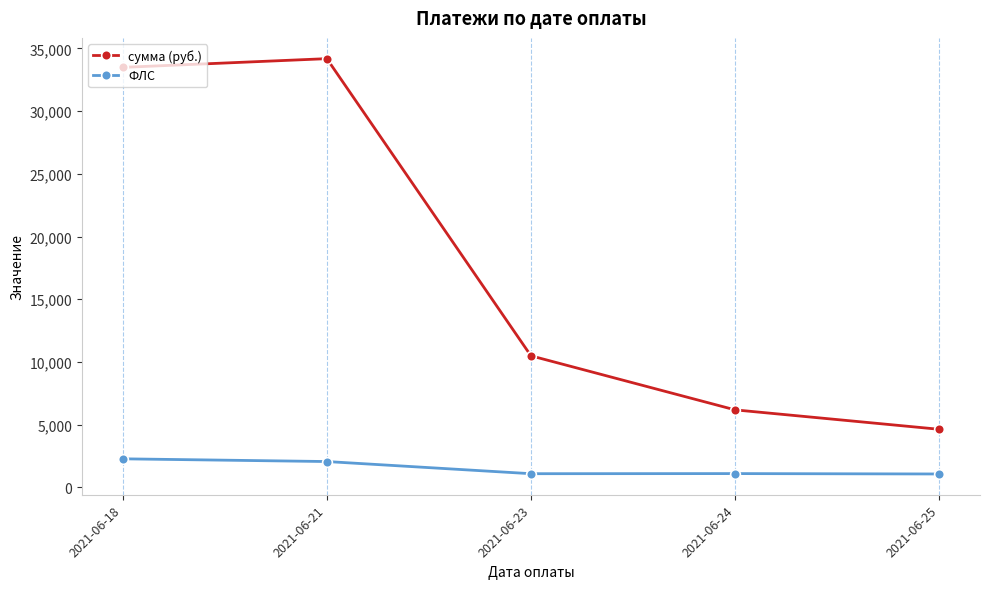

Is it true that сумма (руб.) equals 33491.7 at 2021-06-18?

True